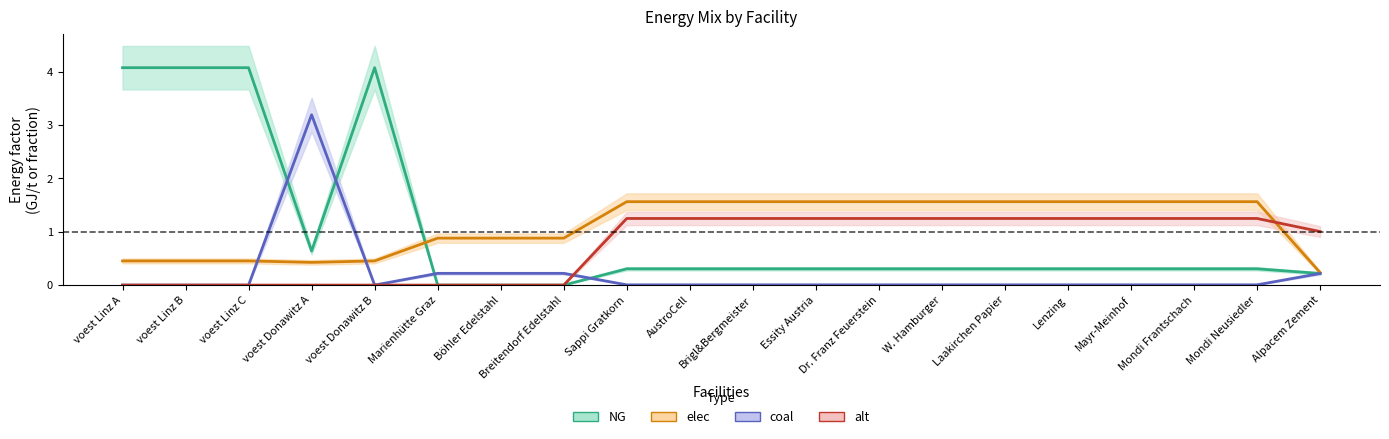

In elec, how many points are lower than both neighbors (excluding endpoints)?

1